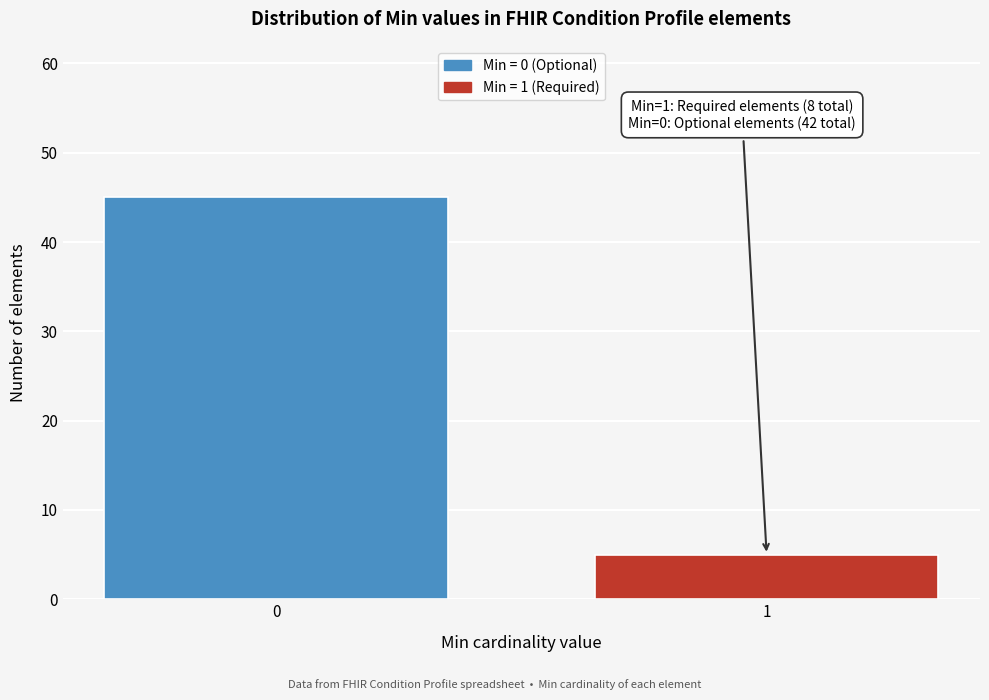

Reading right to left, transcribe all the data shown in this chart.

5	45